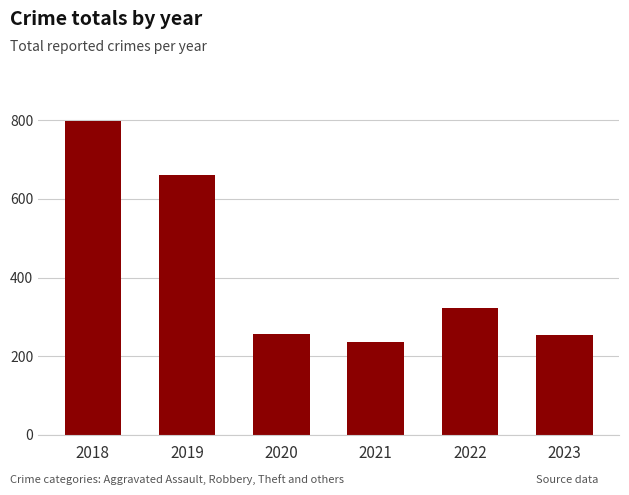

What is the approximate value at 2019, to the nearest 10?

660